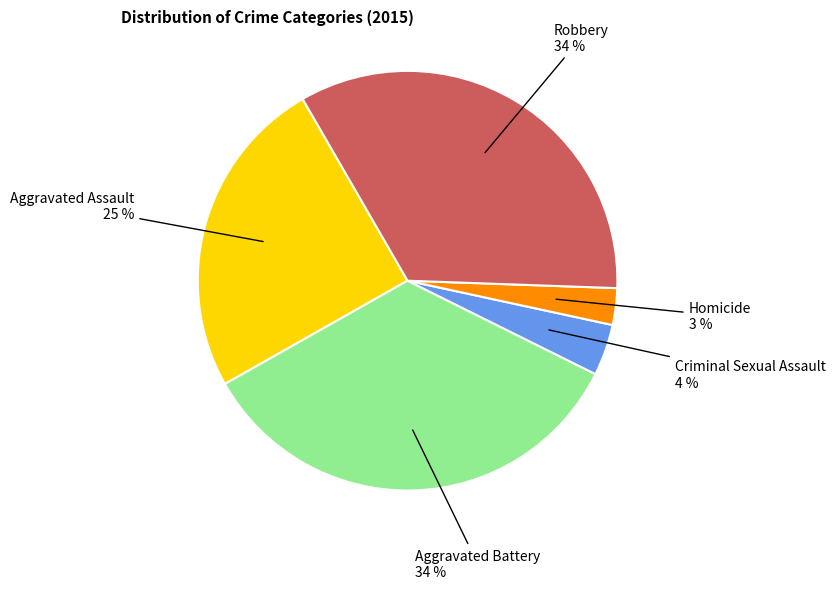

How many segments does this pie chart have?

5